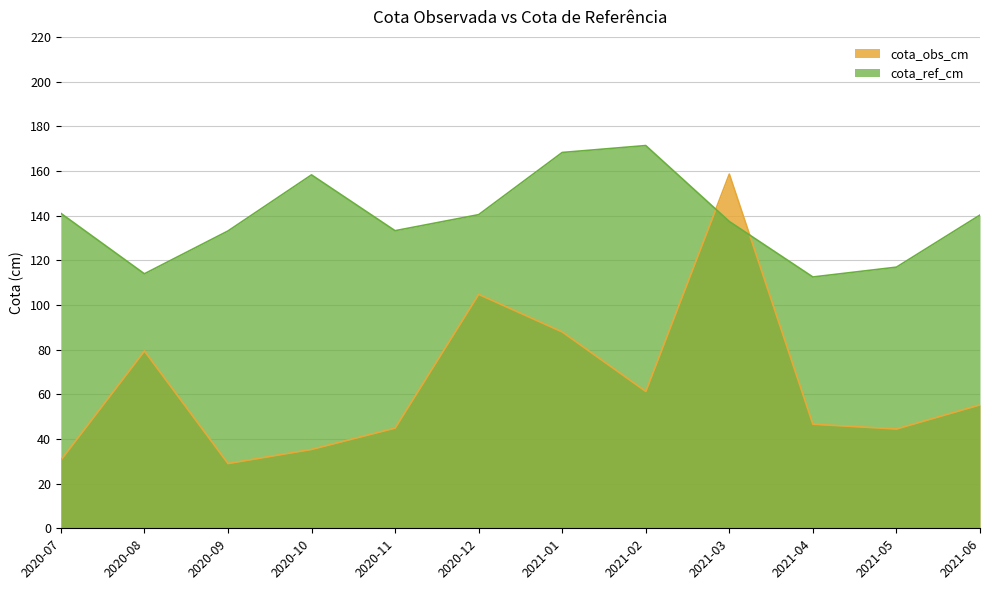

Which series has the largest range (max minus min)?

cota_obs_cm